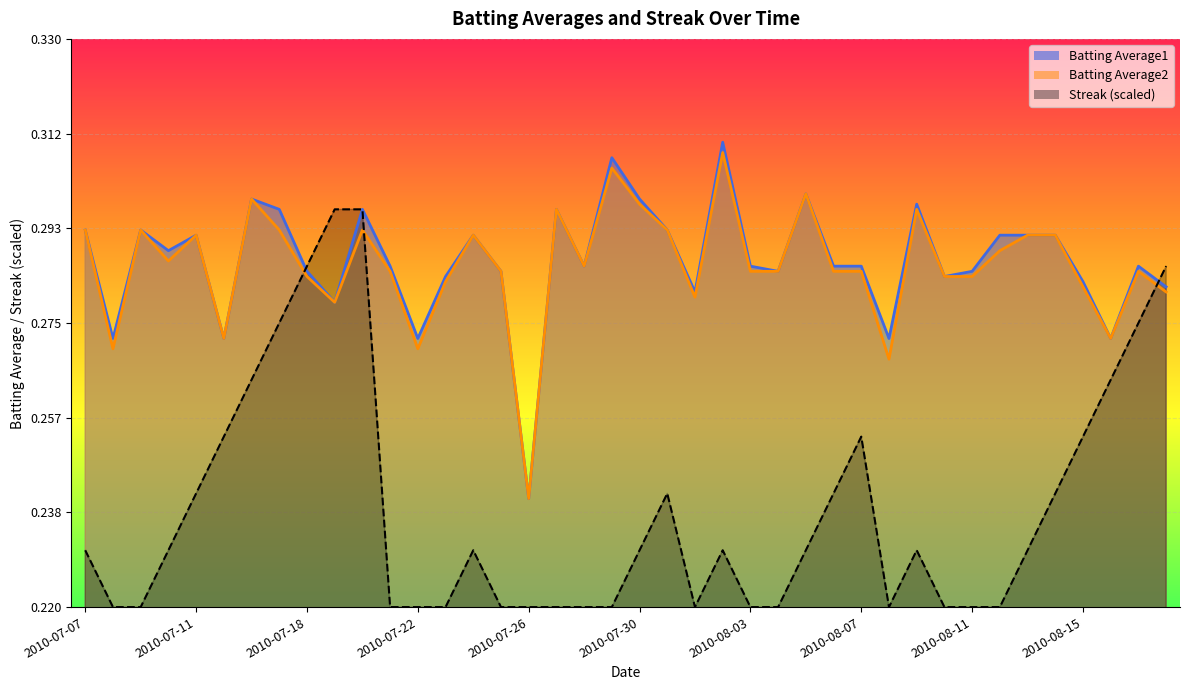

Reading right to left, what are all the values shown in this chart?

Batting Average1: 2010-08-18=0.3	2010-08-17=0.3	2010-08-16=0.3	2010-08-15=0.3	2010-08-14=0.3	2010-08-13=0.3	2010-08-12=0.3	2010-08-11=0.3	2010-08-10=0.3	2010-08-09=0.3	2010-08-08=0.3	2010-08-07=0.3	2010-08-06=0.3	2010-08-05=0.3	2010-08-04=0.3	2010-08-03=0.3	2010-08-02=0.3	2010-08-01=0.3	2010-07-31=0.3	2010-07-30=0.3	2010-07-29=0.3	2010-07-28=0.3	2010-07-27=0.3	2010-07-26=0.2	2010-07-25=0.3	2010-07-24=0.3	2010-07-23=0.3	2010-07-22=0.3	2010-07-21=0.3	2010-07-20=0.3	2010-07-19=0.3	2010-07-18=0.3	2010-07-17=0.3	2010-07-16=0.3	2010-07-15=0.3	2010-07-11=0.3	2010-07-10=0.3	2010-07-09=0.3	2010-07-08=0.3	2010-07-07=0.3
Batting Average2: 2010-08-18=0.3	2010-08-17=0.3	2010-08-16=0.3	2010-08-15=0.3	2010-08-14=0.3	2010-08-13=0.3	2010-08-12=0.3	2010-08-11=0.3	2010-08-10=0.3	2010-08-09=0.3	2010-08-08=0.3	2010-08-07=0.3	2010-08-06=0.3	2010-08-05=0.3	2010-08-04=0.3	2010-08-03=0.3	2010-08-02=0.3	2010-08-01=0.3	2010-07-31=0.3	2010-07-30=0.3	2010-07-29=0.3	2010-07-28=0.3	2010-07-27=0.3	2010-07-26=0.2	2010-07-25=0.3	2010-07-24=0.3	2010-07-23=0.3	2010-07-22=0.3	2010-07-21=0.3	2010-07-20=0.3	2010-07-19=0.3	2010-07-18=0.3	2010-07-17=0.3	2010-07-16=0.3	2010-07-15=0.3	2010-07-11=0.3	2010-07-10=0.3	2010-07-09=0.3	2010-07-08=0.3	2010-07-07=0.3
Streak: 2010-08-18=0.3	2010-08-17=0.3	2010-08-16=0.3	2010-08-15=0.3	2010-08-14=0.2	2010-08-13=0.2	2010-08-12=0.2	2010-08-11=0.2	2010-08-10=0.2	2010-08-09=0.2	2010-08-08=0.2	2010-08-07=0.3	2010-08-06=0.2	2010-08-05=0.2	2010-08-04=0.2	2010-08-03=0.2	2010-08-02=0.2	2010-08-01=0.2	2010-07-31=0.2	2010-07-30=0.2	2010-07-29=0.2	2010-07-28=0.2	2010-07-27=0.2	2010-07-26=0.2	2010-07-25=0.2	2010-07-24=0.2	2010-07-23=0.2	2010-07-22=0.2	2010-07-21=0.2	2010-07-20=0.3	2010-07-19=0.3	2010-07-18=0.3	2010-07-17=0.3	2010-07-16=0.3	2010-07-15=0.3	2010-07-11=0.2	2010-07-10=0.2	2010-07-09=0.2	2010-07-08=0.2	2010-07-07=0.2